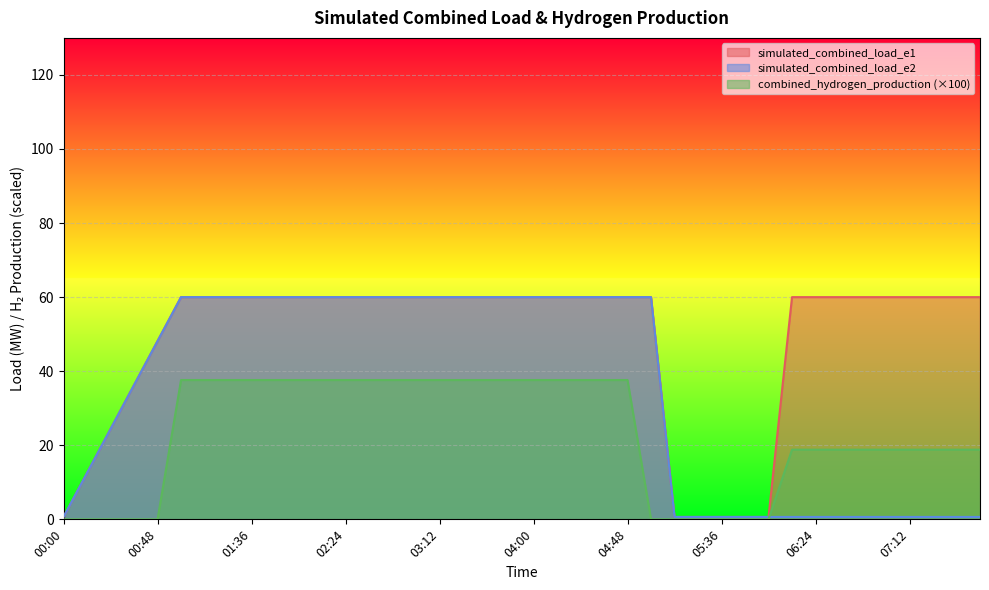

What is the total value across all series at 06:12?

79.5